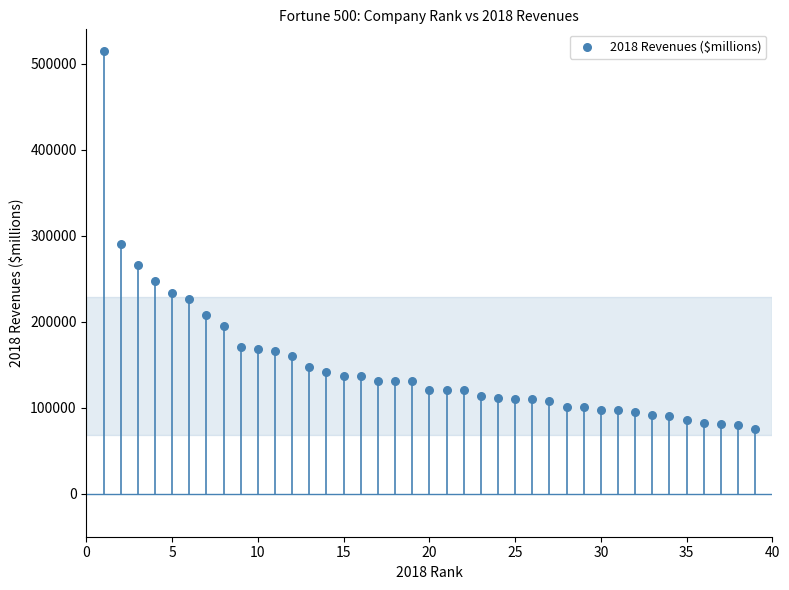

What is the range of Y values (max minus min)?

439049.0